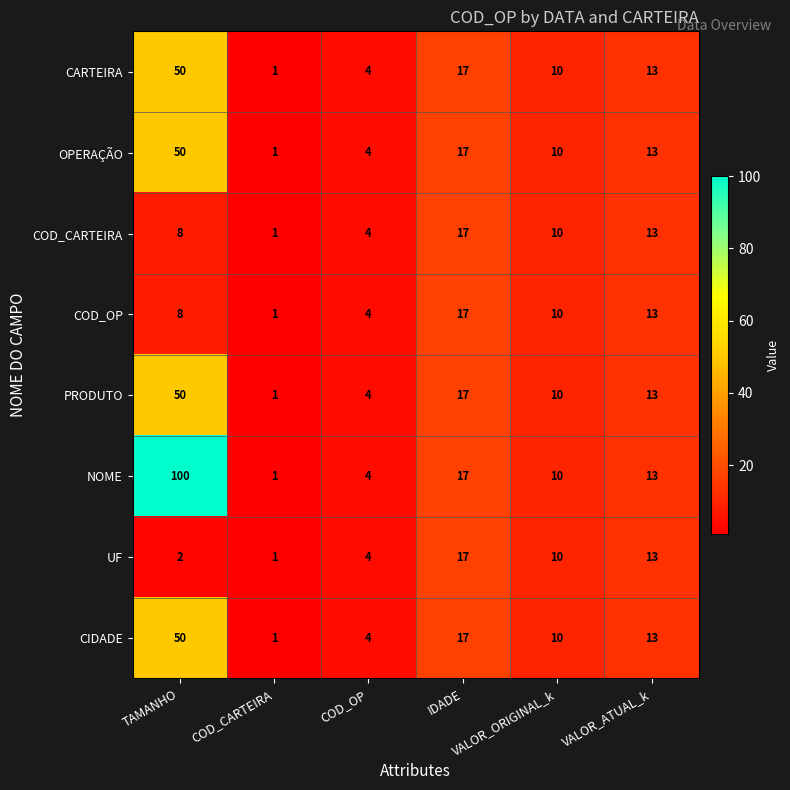

At how many categories does at least one series exceed 8?

4